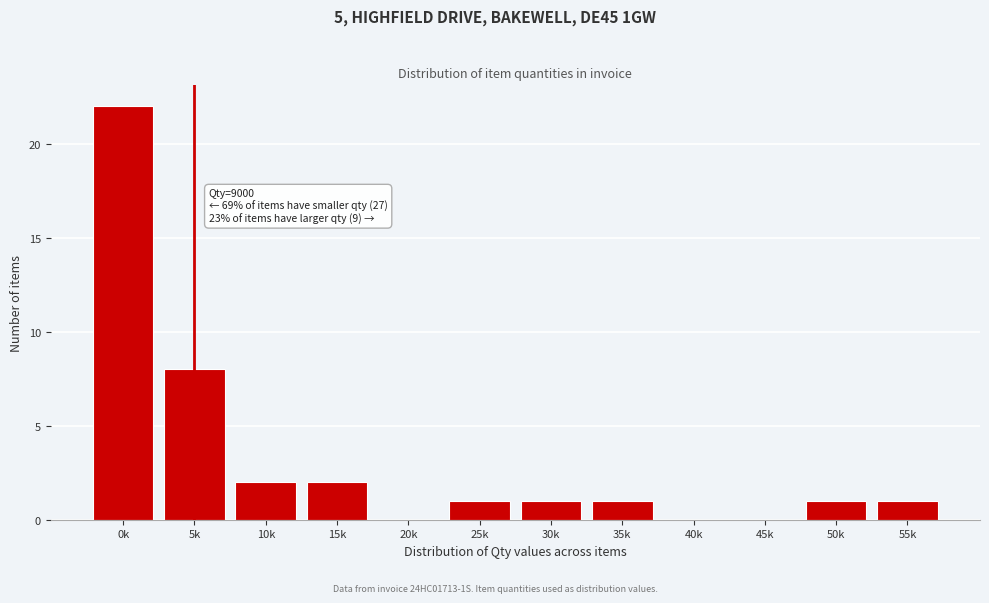

Reading left to right, what are all the values shown in this chart?

0k=22	5k=8	10k=2	15k=2	20k=0	25k=1	30k=1	35k=1	40k=0	45k=0	50k=1	55k=1